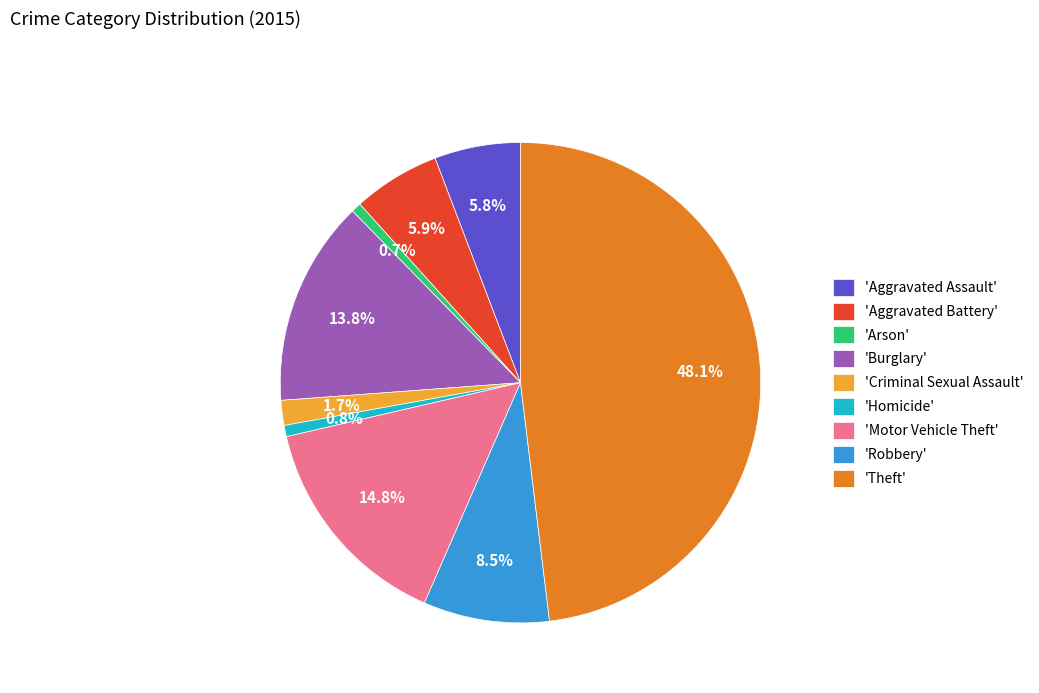

Approximately how many times larger is the value at 'Burglary' compared to 'Motor Vehicle Theft'?

0.9